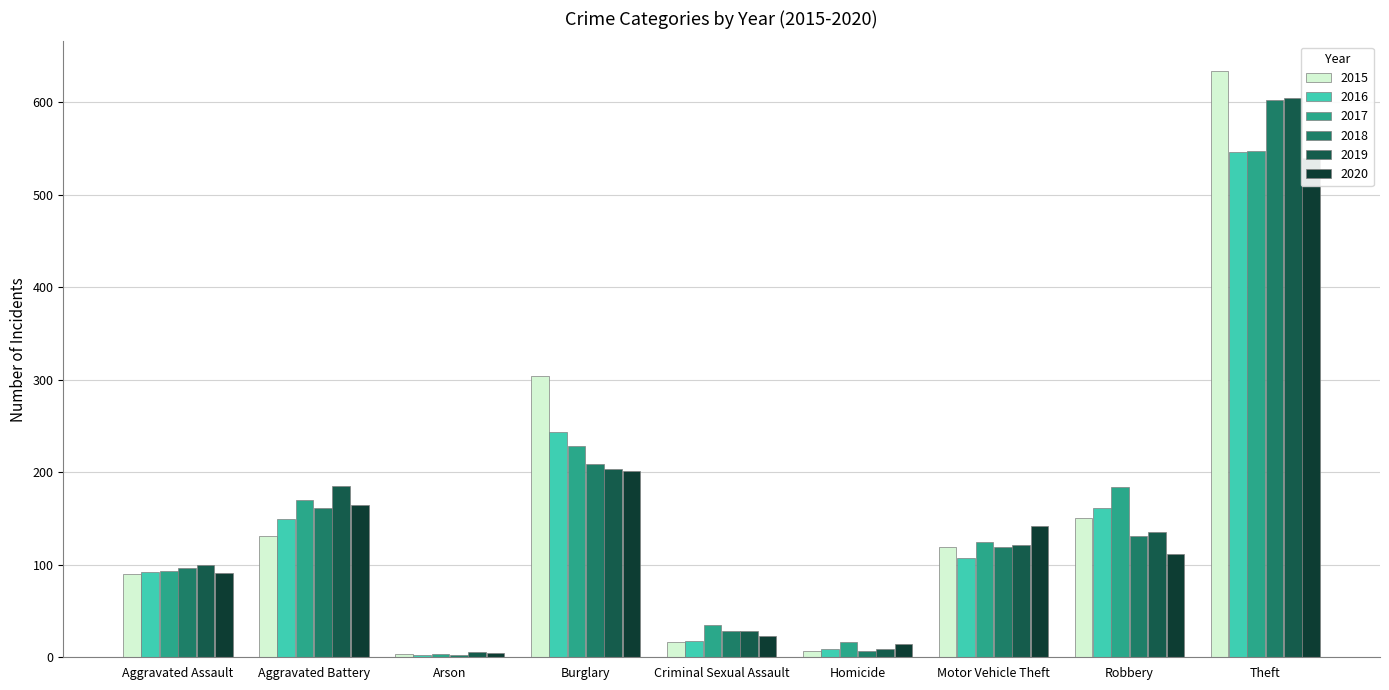

Is the value of 2017 at Motor Vehicle Theft greater than the value of 2019 at Criminal Sexual Assault?

Yes